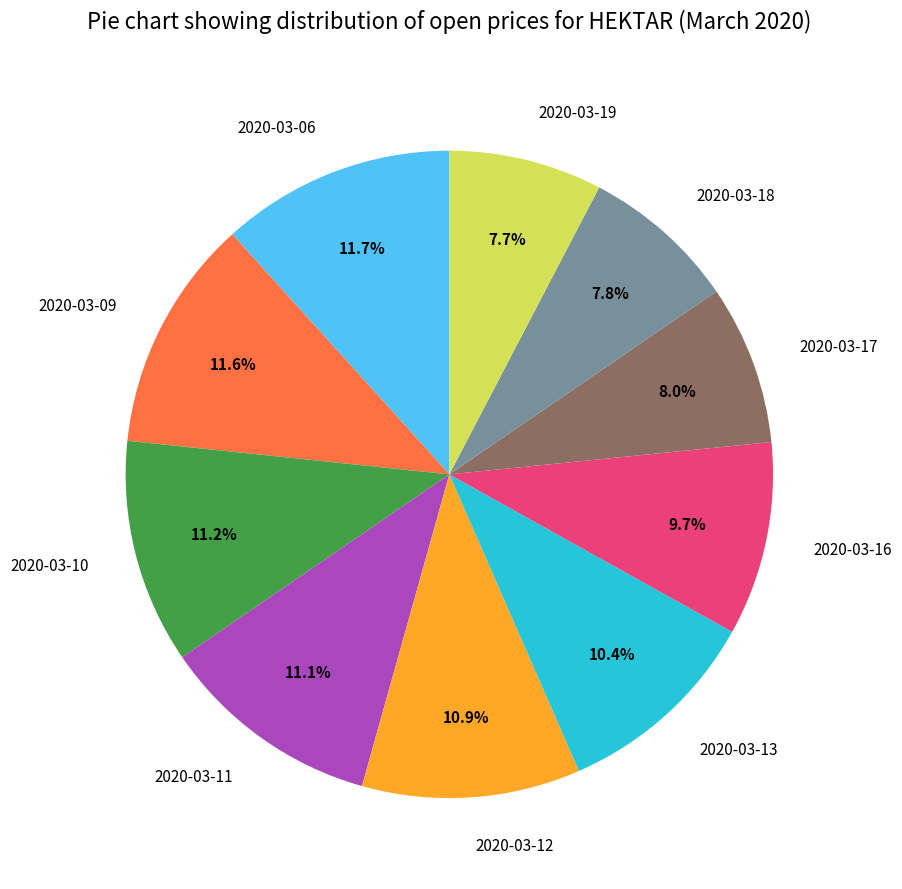

Is it true that 2020-03-16 is 20% of the pie?

False